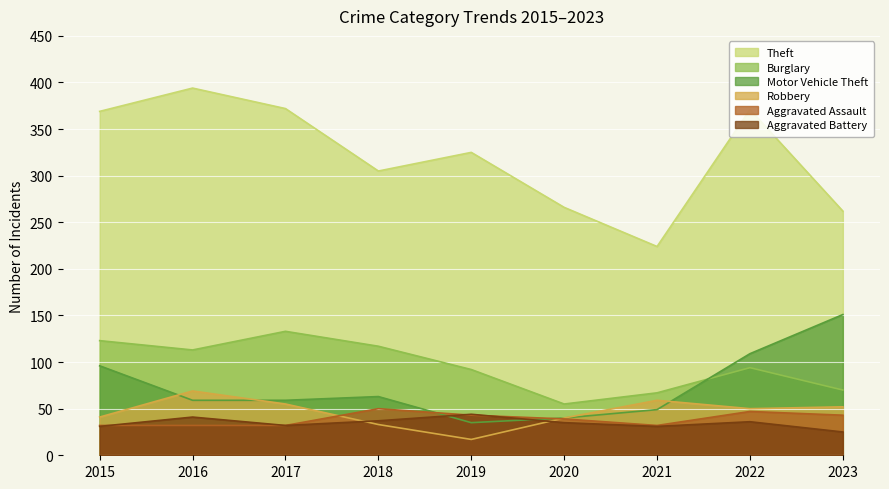

At which label does Aggravated Battery reach its peak?

2019